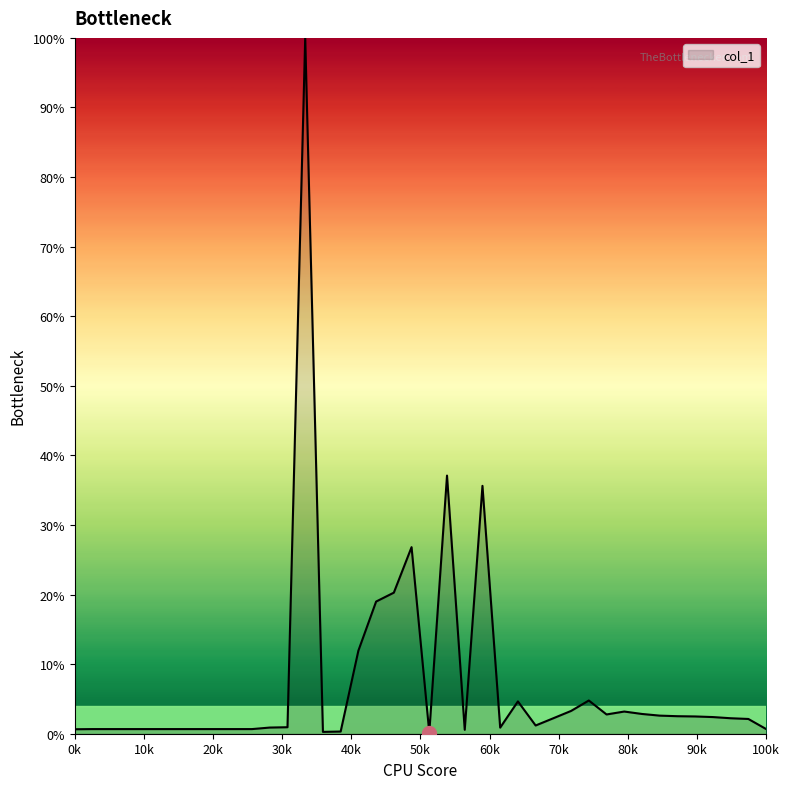

Does the chart have visible grid lines?

No